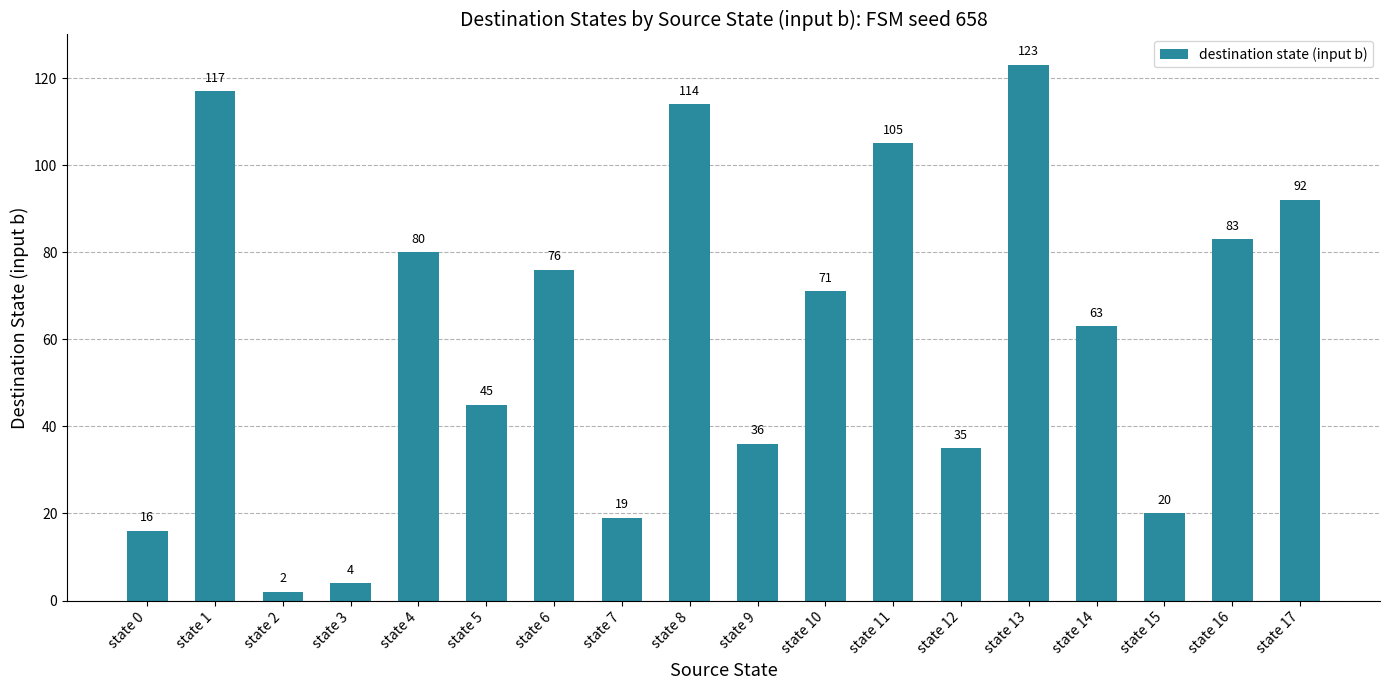

What is the maximum value shown in the chart?

123